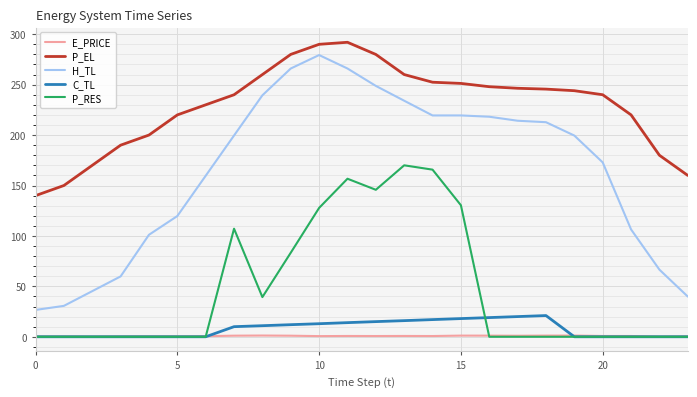

What is the maximum value for C_TL?

21.0